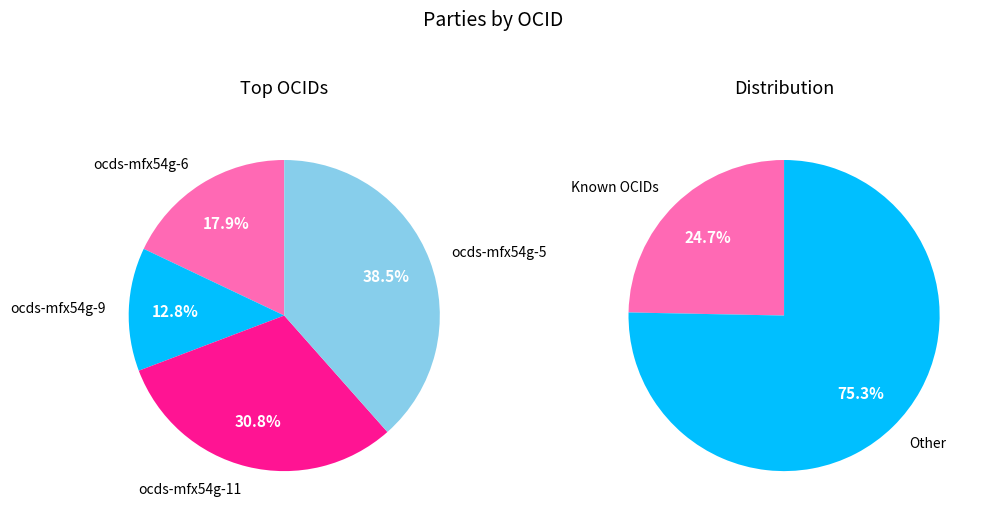

How much of the chart is everything except ocds-mfx54g-5?

90.5%